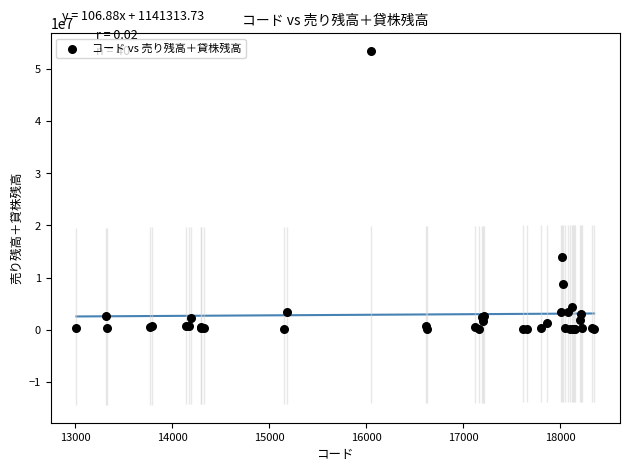

What Y value in the scatter plot is closest to 26774215?

13886517